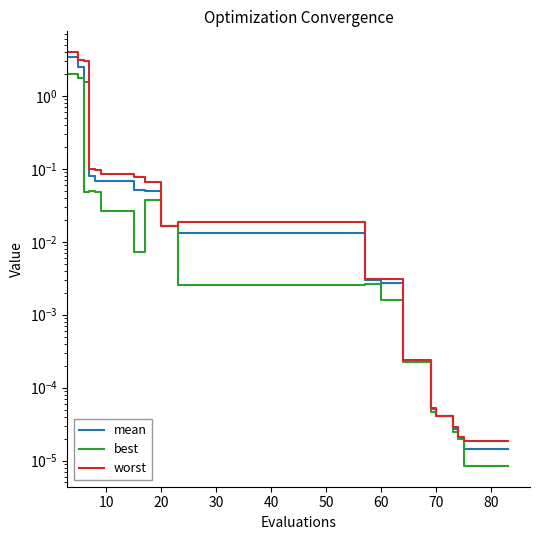

True or false: best and mean intersect in this chart.

False